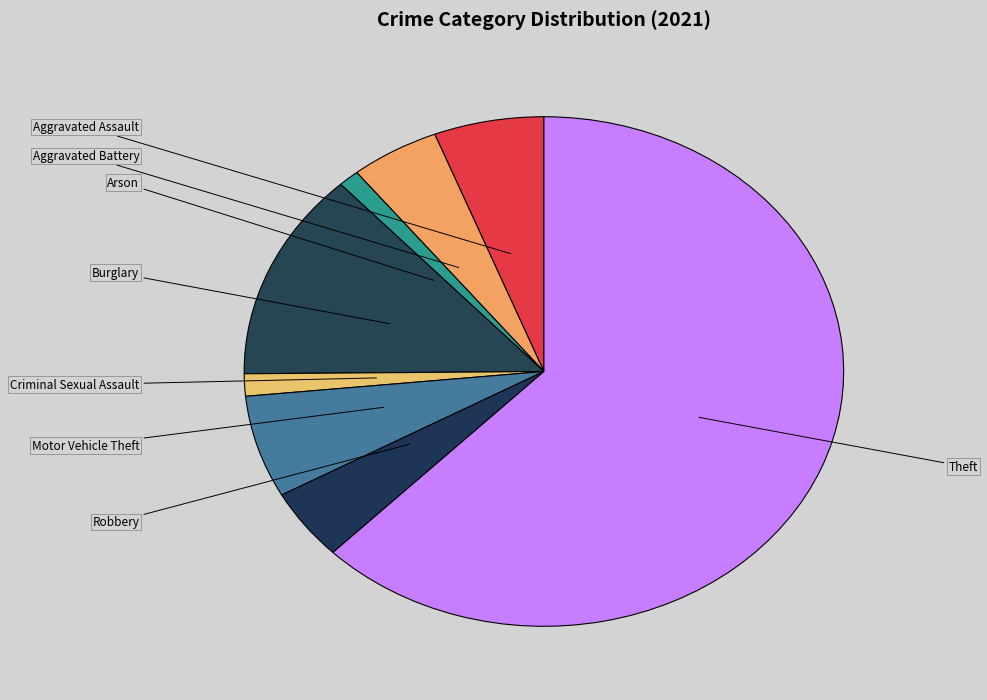

The Aggravated Assault slice represents 1% of the pie. True or false?

False